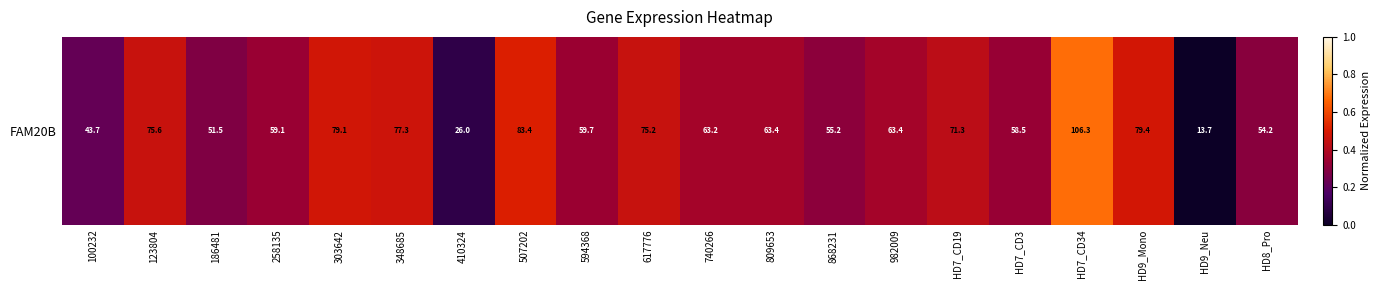

The chart shows a value of 0.4 at 809653. True or false?

True